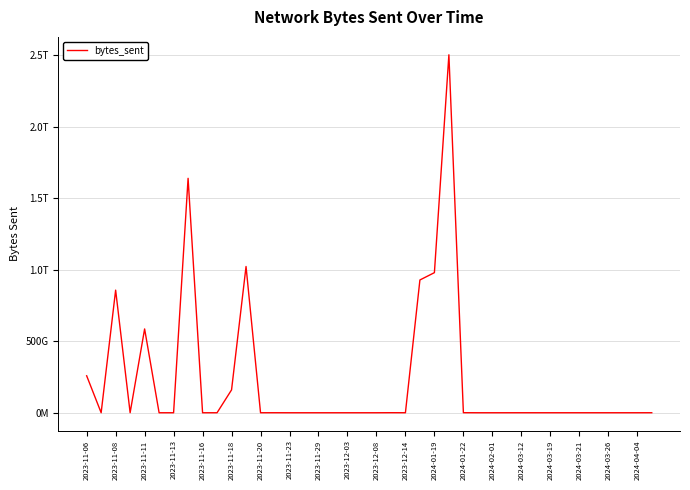

What is the sum of all values?

8940265158208